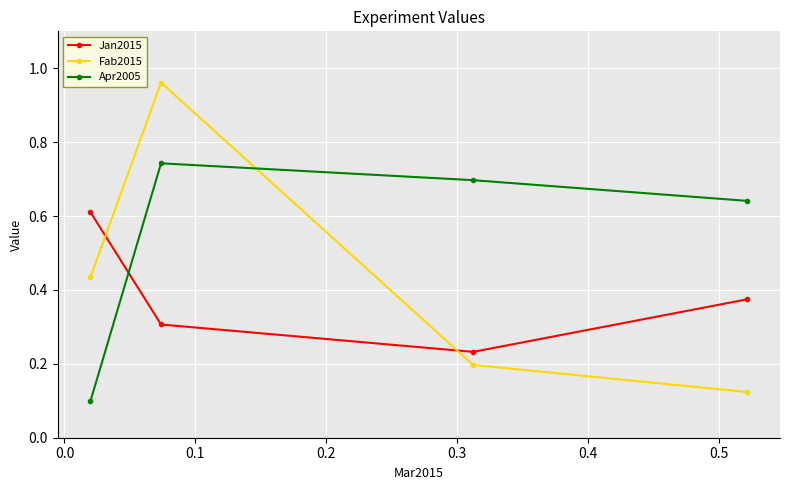

Count the Apr2005 values in the range 0 to 1.

4